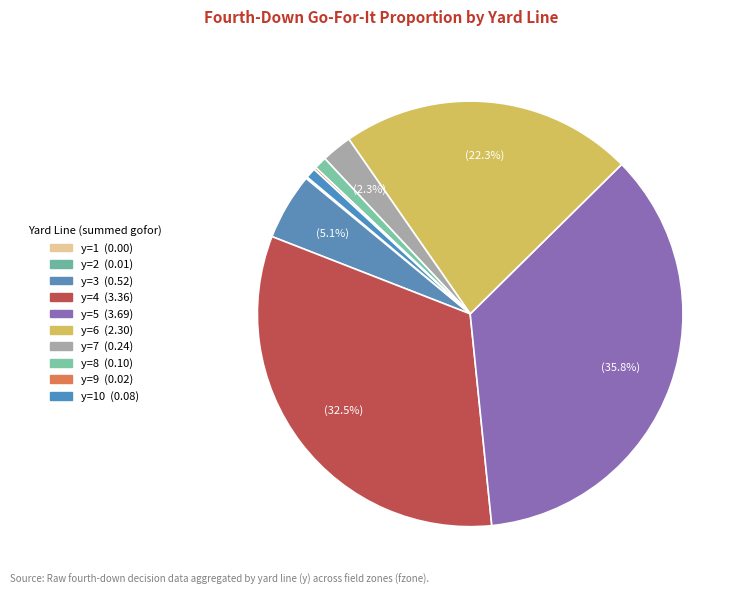

How many slices are in this pie chart?

10